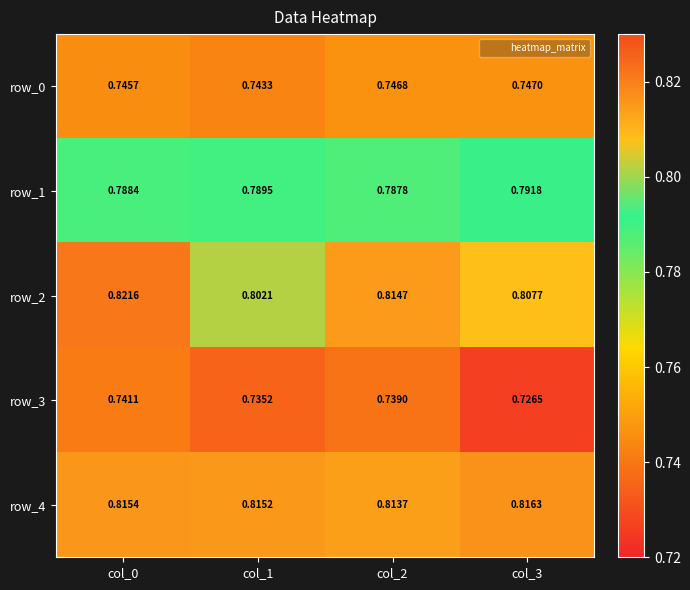

Which series has the largest range (max minus min)?

row_2